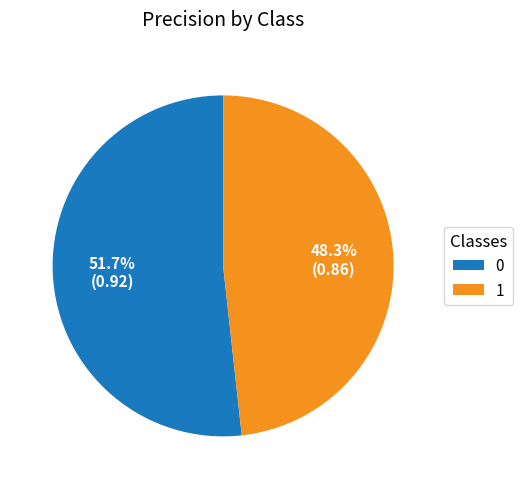

To the nearest percent, what is the combined percentage of 1 and 0?

100%